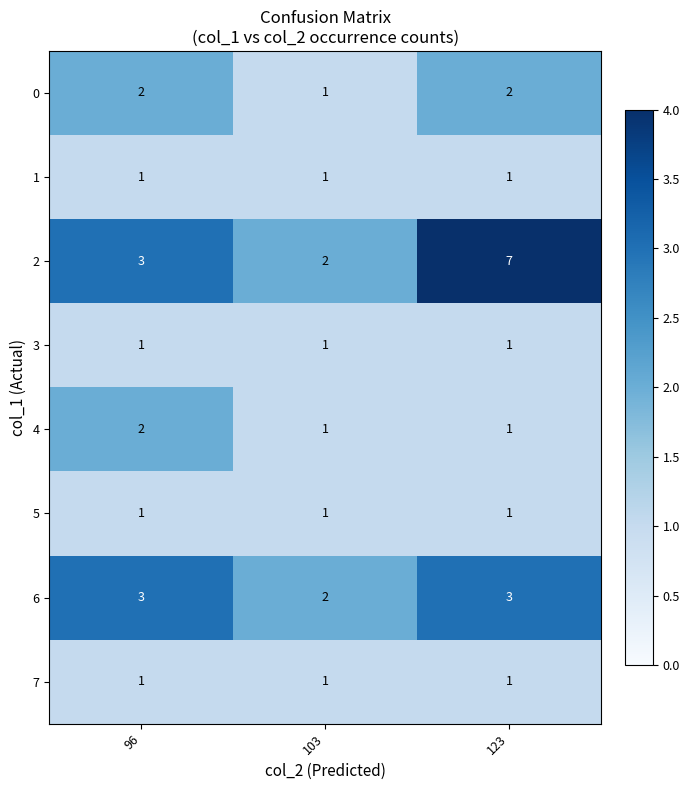

Reading left to right, extract all data points from this chart.

0: 96=2	103=1	123=2
1: 96=1	103=1	123=1
2: 96=3	103=2	123=7
3: 96=1	103=1	123=1
4: 96=2	103=1	123=1
5: 96=1	103=1	123=1
6: 96=3	103=2	123=3
7: 96=1	103=1	123=1